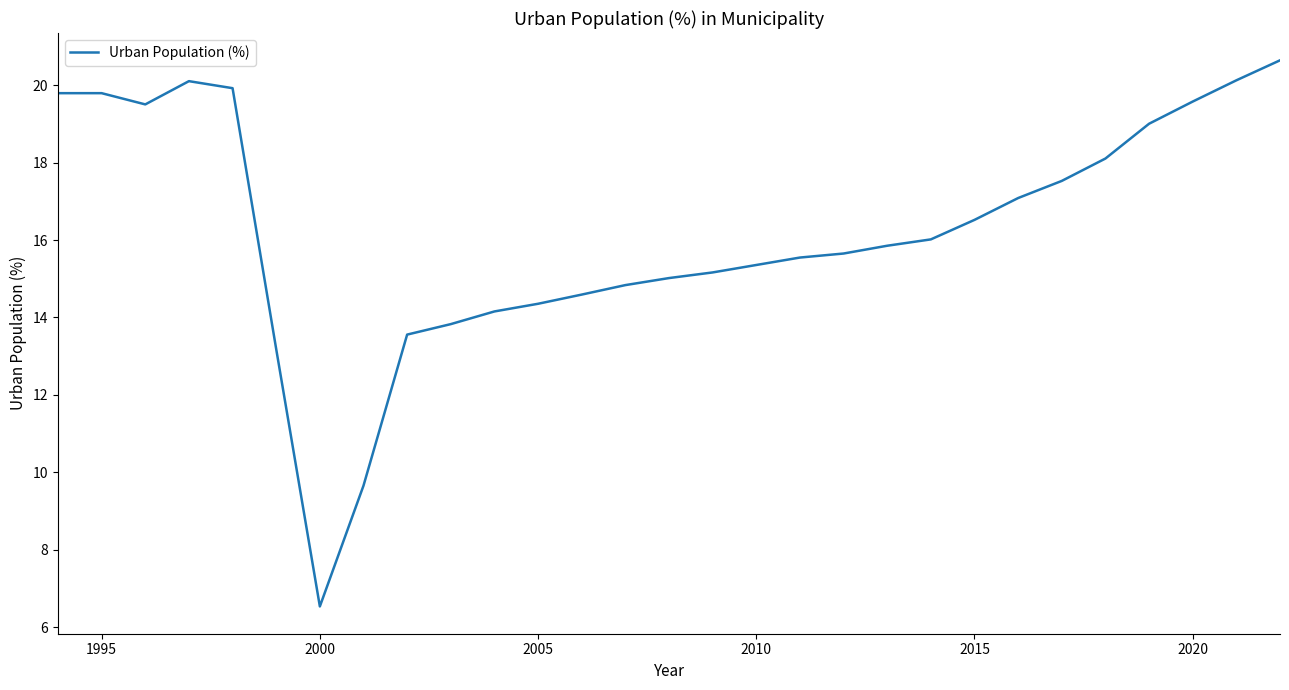

What is the difference between the maximum and minimum values?

14.1